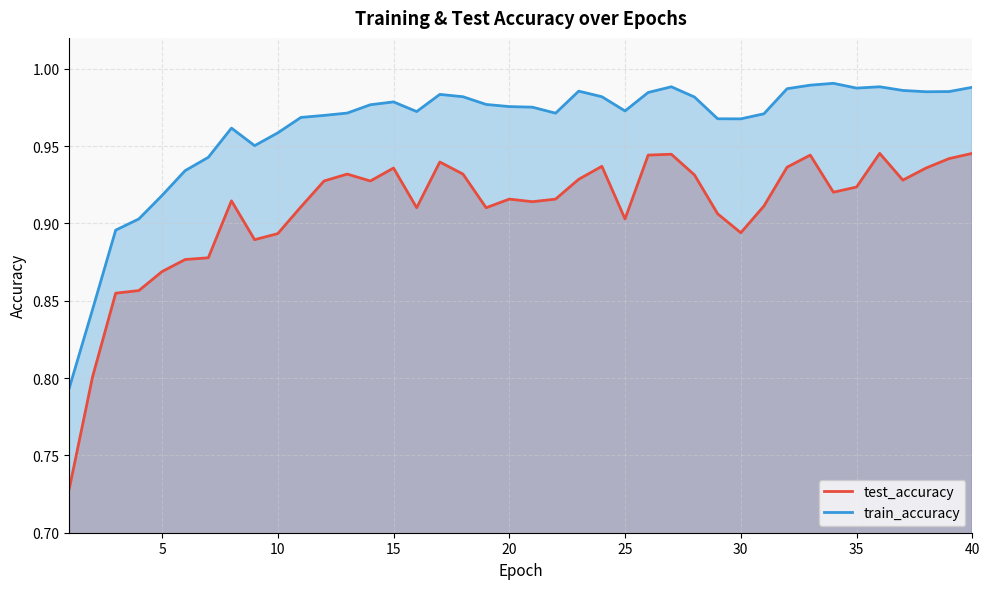

At how many categories does at least one series exceed 0?

40